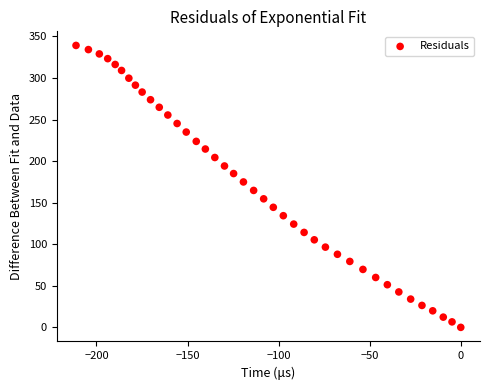

What is the range of Y values (max minus min)?

339.1